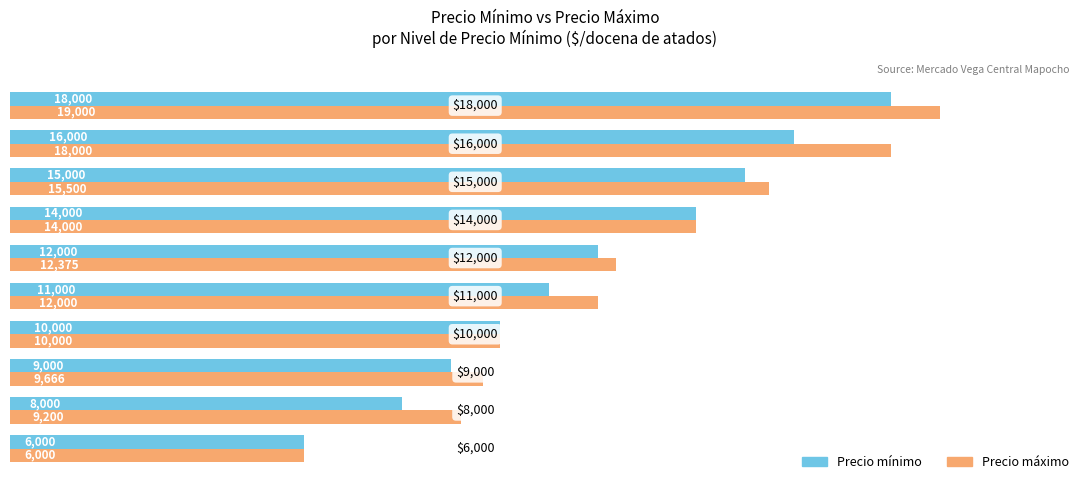

What is the maximum value shown in the chart?

19000